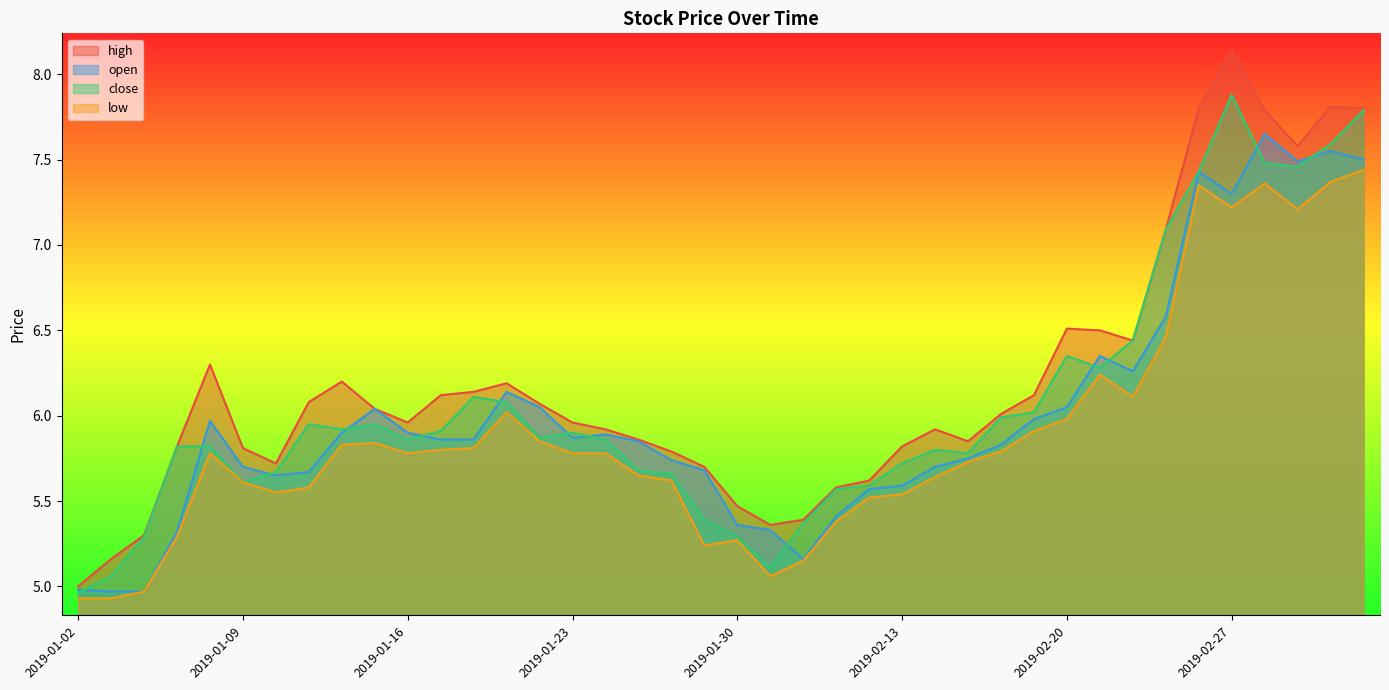

How many data points does each series have?

40